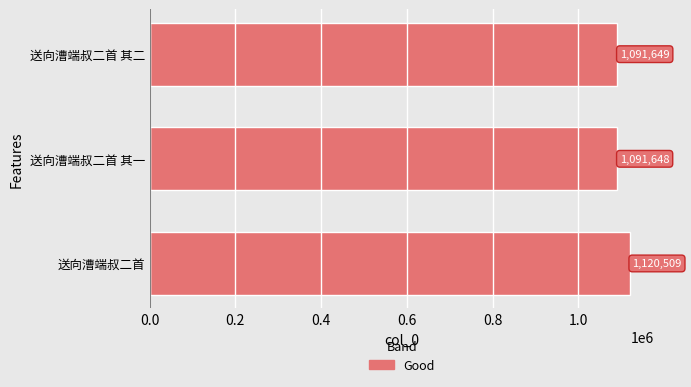

Between 送向漕端叔二首 其二 and 送向漕端叔二首, which is larger?

送向漕端叔二首